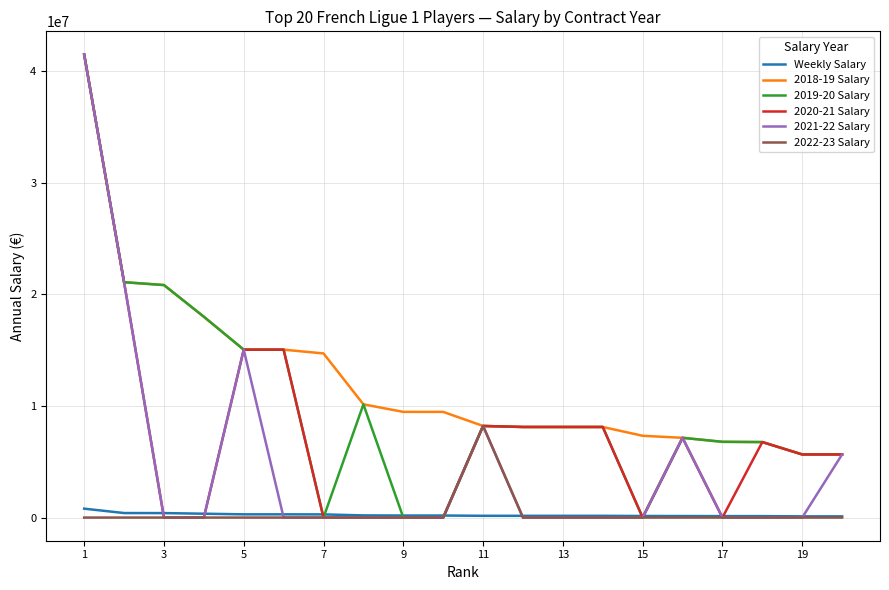

What is the maximum value shown in the chart?

41481748